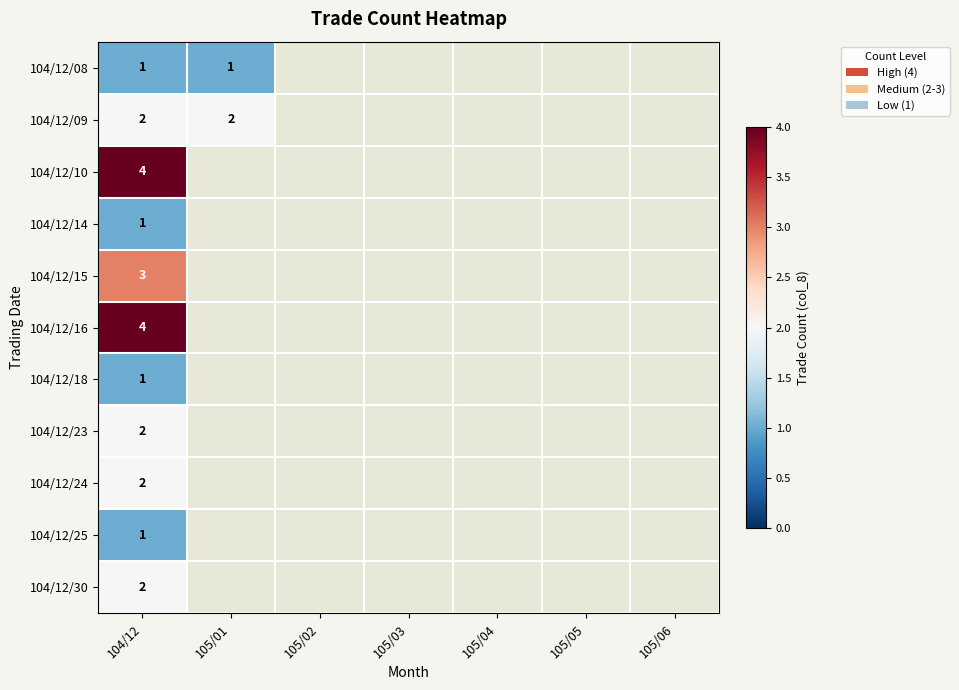

What is the minimum value shown in the chart?

1.0